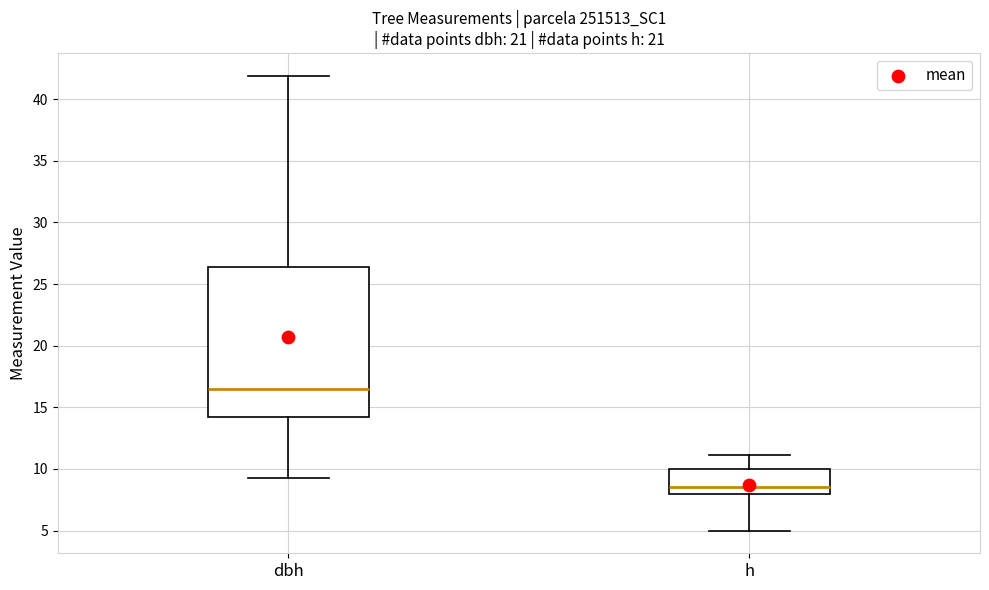

Comparing the boxes themselves (not the whiskers), which one is the tallest?

dbh